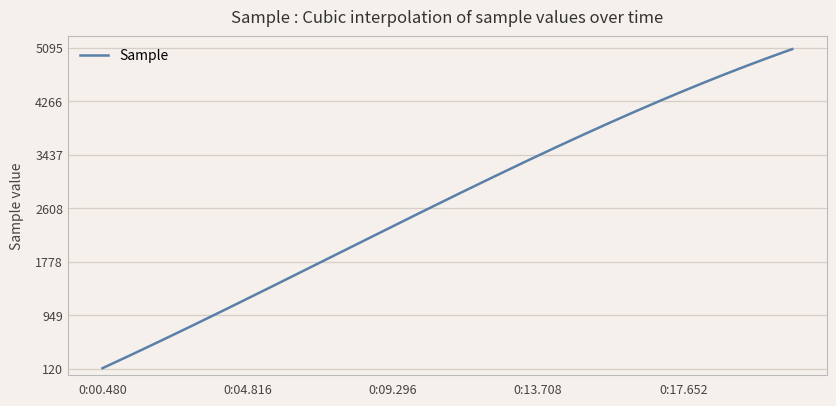

What is the greatest value displayed?

5072.7